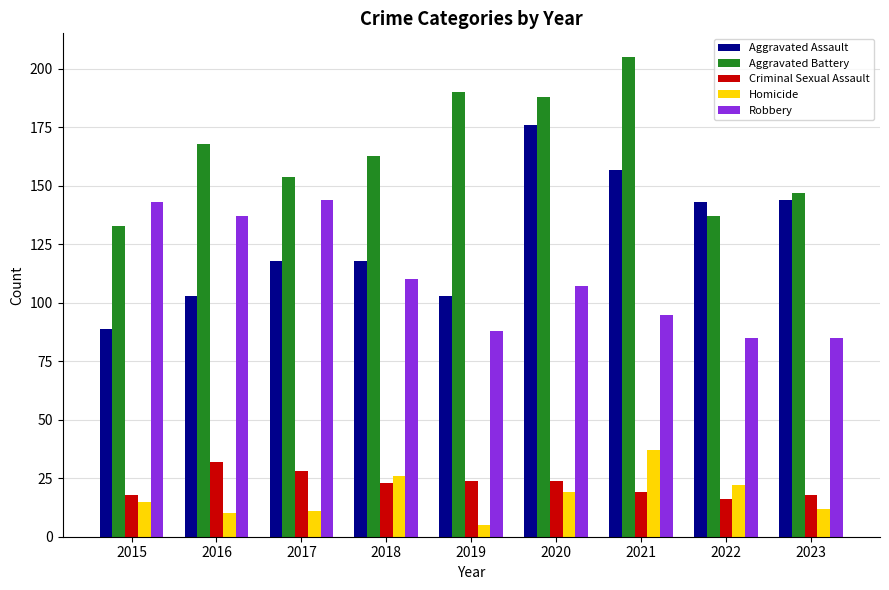

What are all the series names shown in the legend?

Aggravated Assault, Aggravated Battery, Criminal Sexual Assault, Homicide, Robbery